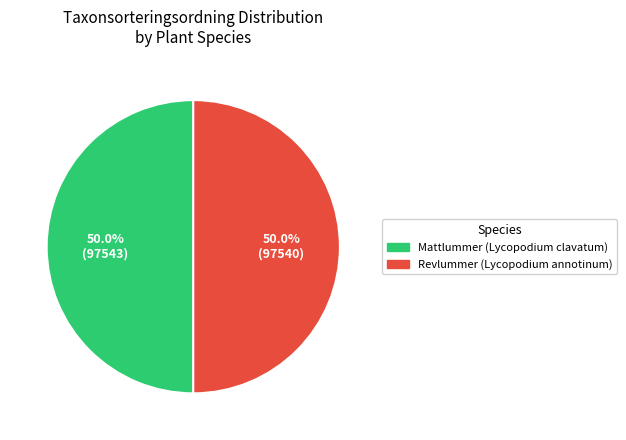

Approximately how many times larger is the value at Revlummer (Lycopodium annotinum) compared to Mattlummer (Lycopodium clavatum)?

1.0